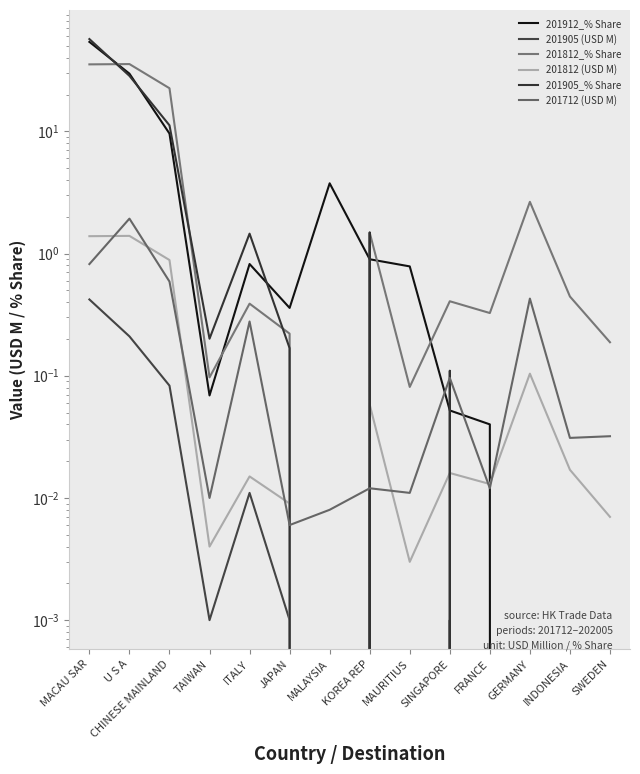

What is the total value across all series at KOREA REP?

4.0